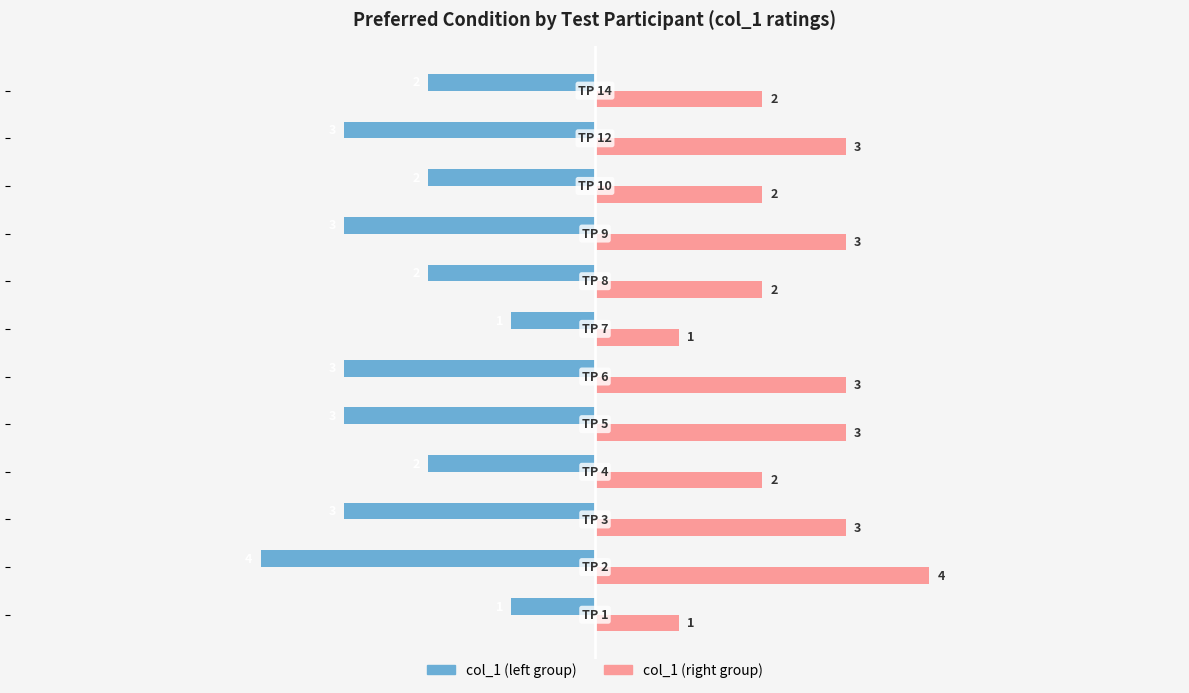

What is the minimum value shown in the chart?

-4